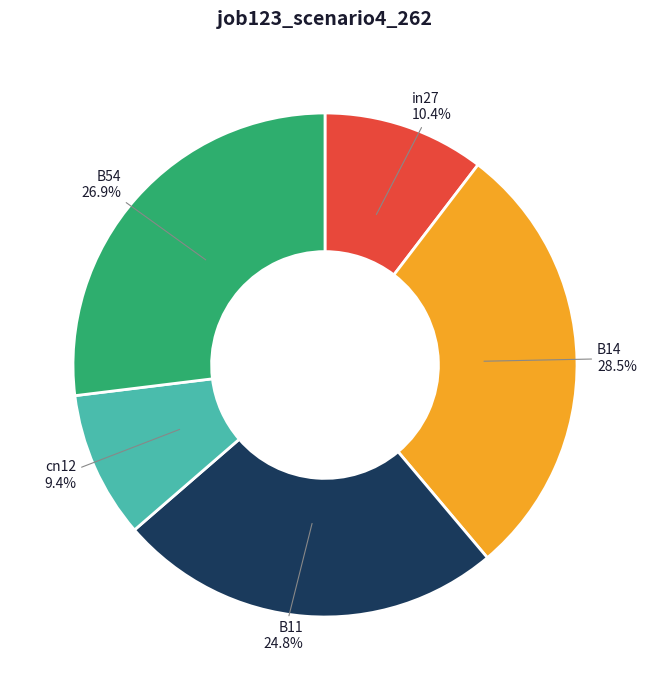

To the nearest percent, what percentage of the pie is B54?

27%